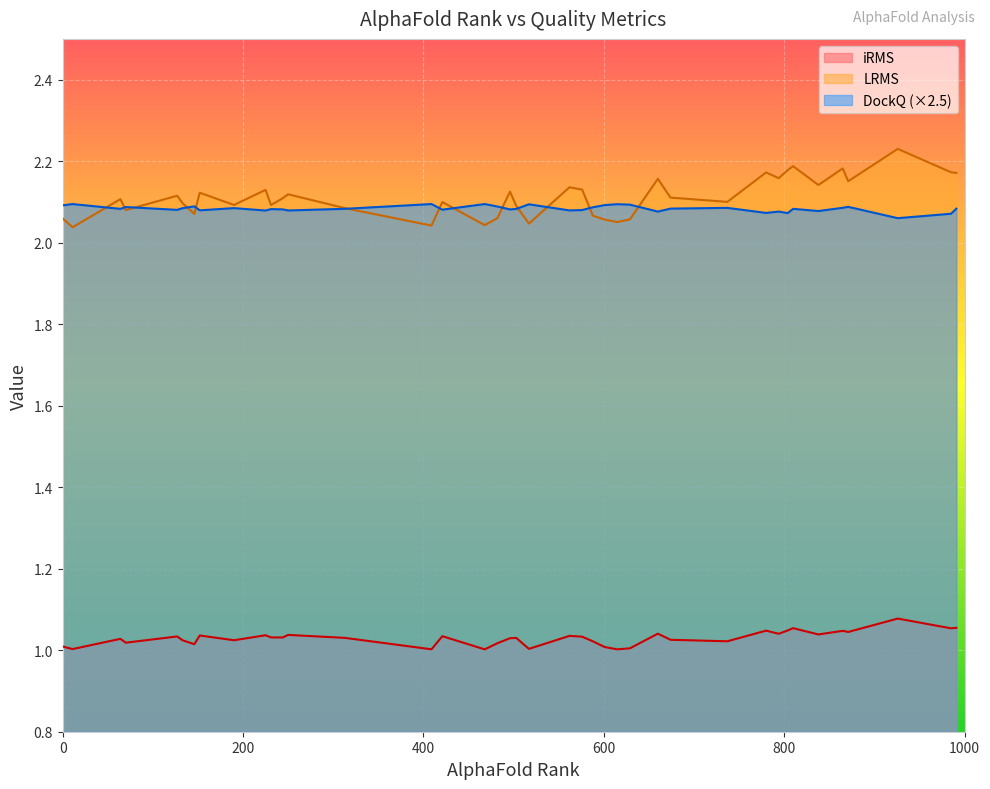

The value of iRMS at 409 is 1.0. True or false?

True